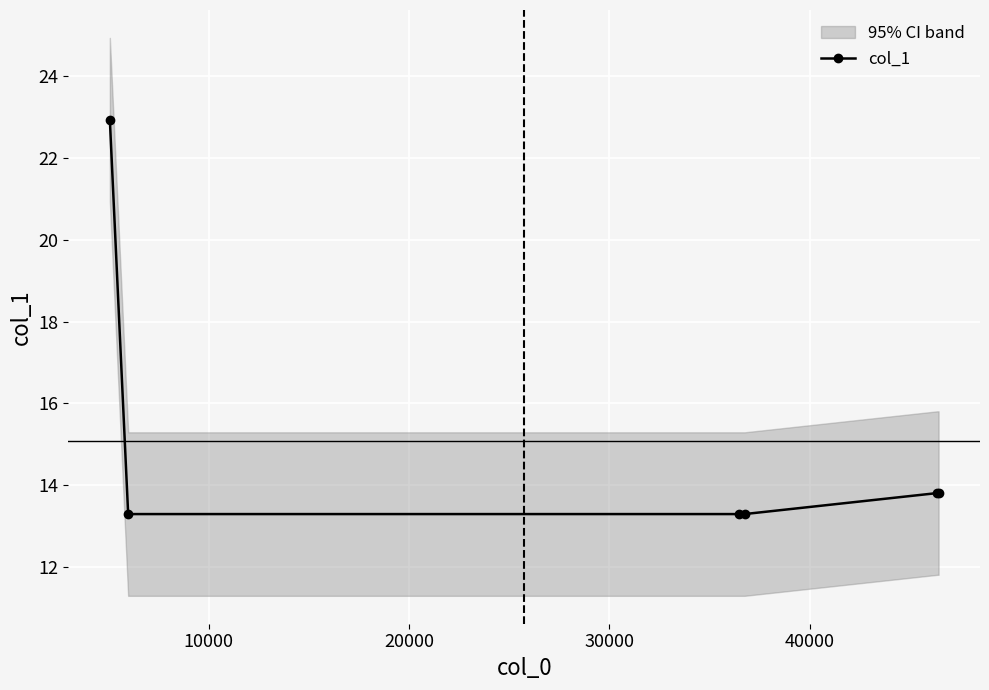

What is the value of the col_1 point at the 1st from the left?

22.9